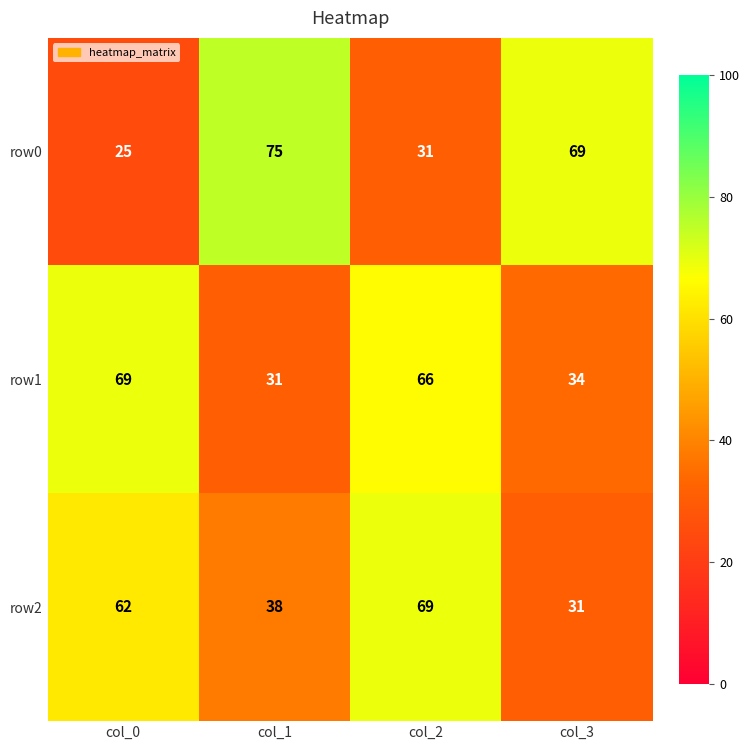

How many data points in row2 are less than 62?

2